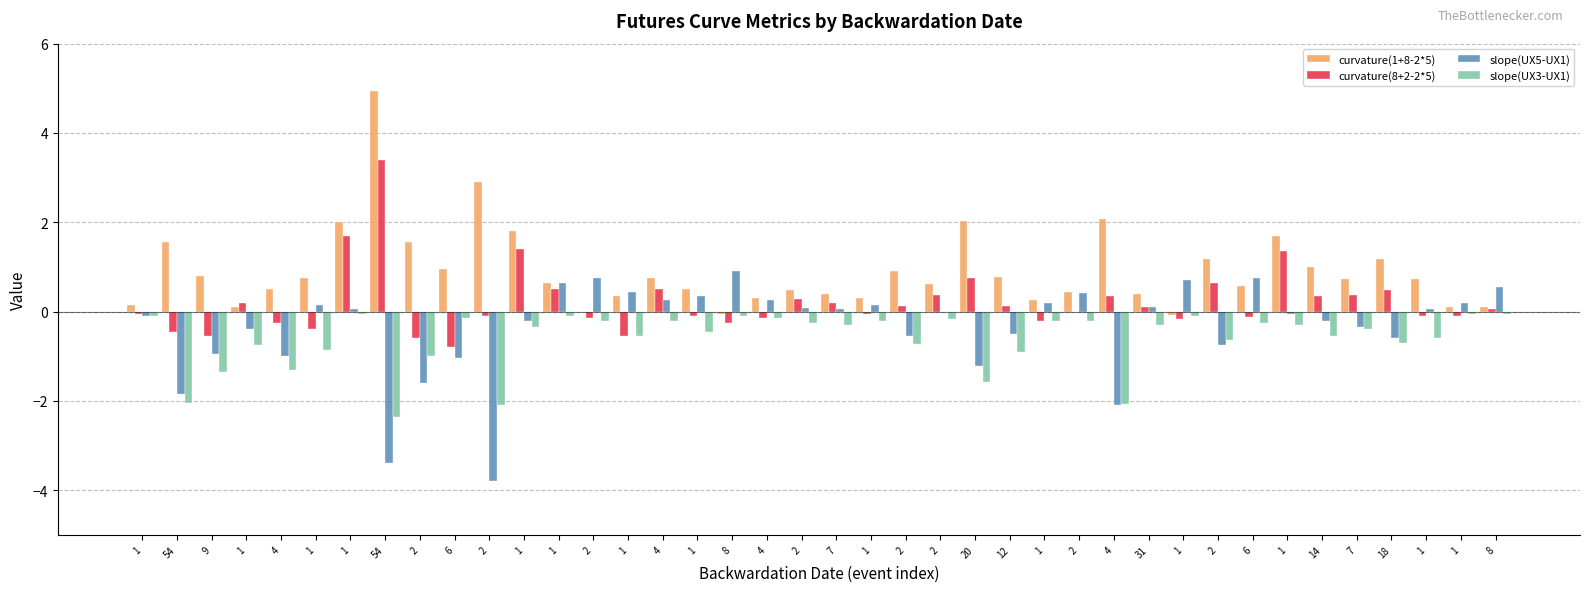

How many groups of bars are there?

40